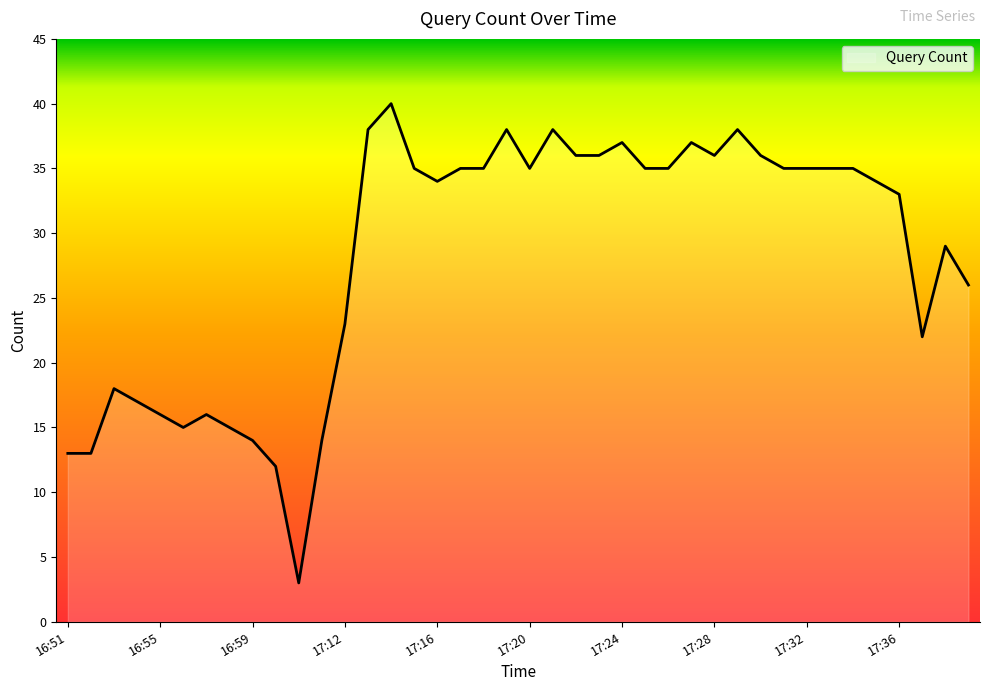

What is the average value?

28